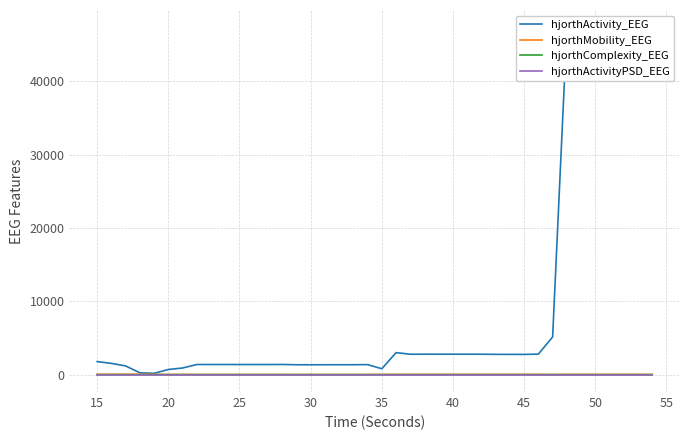

Which series has the widest spread of values?

hjorthActivity_EEG